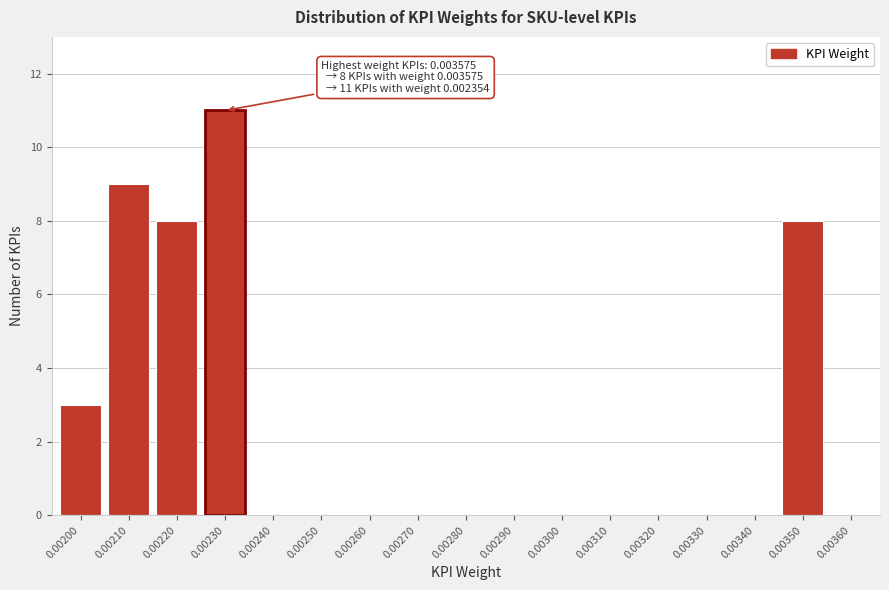

Reading right to left, what are all the values shown in this chart?

0.00360=0	0.00350=8	0.00340=0	0.00330=0	0.00320=0	0.00310=0	0.00300=0	0.00290=0	0.00280=0	0.00270=0	0.00260=0	0.00250=0	0.00240=0	0.00230=11	0.00220=8	0.00210=9	0.00200=3